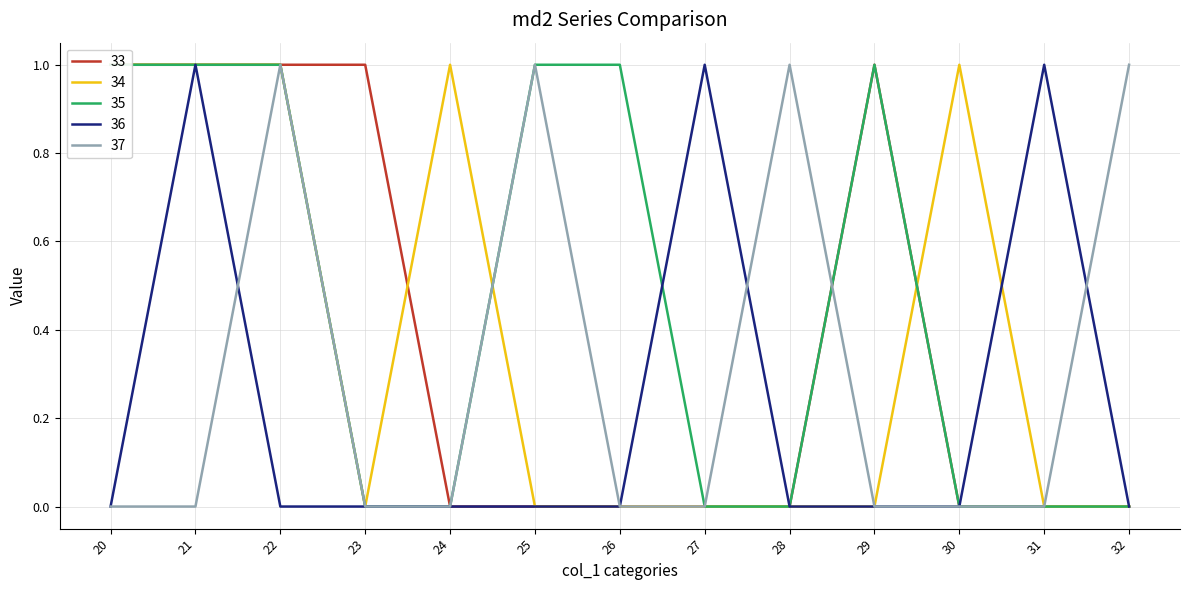

How many lines are shown in the chart?

5